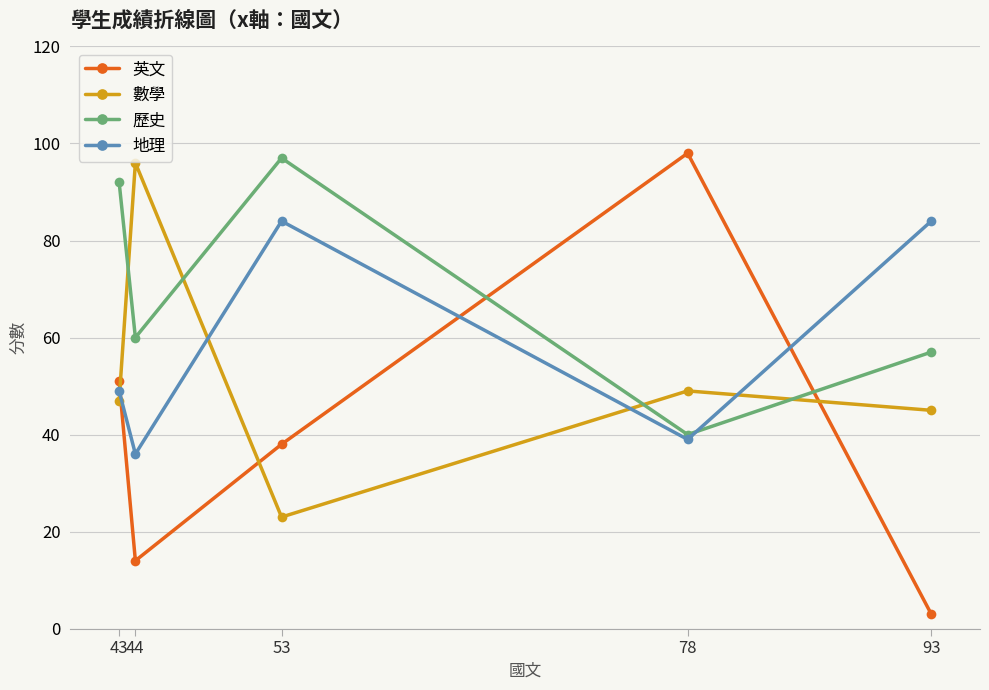

What is the sum of all 英文 values?

204